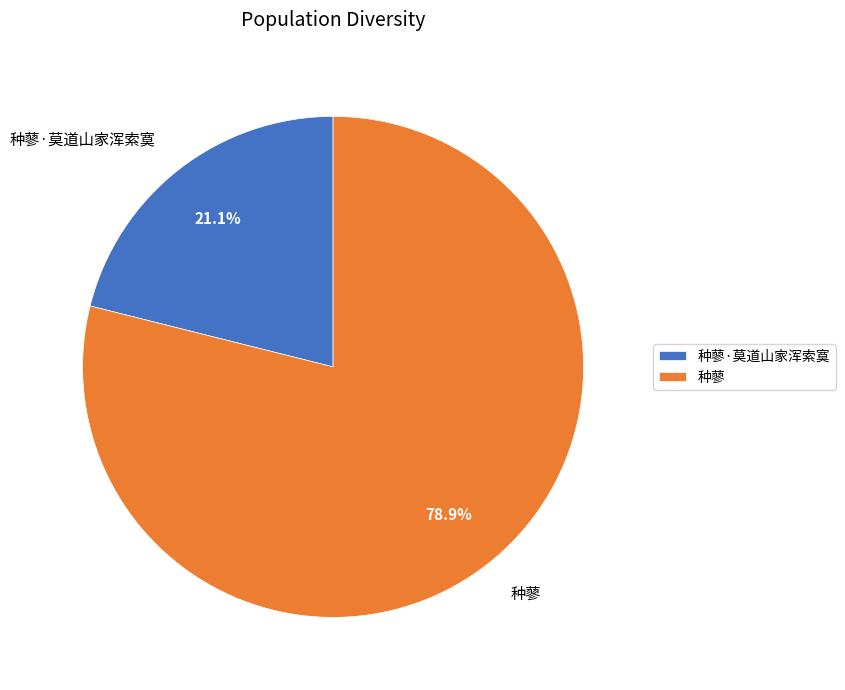

What portion of the pie excludes 种蓼·莫道山家浑索寞?

78.9%